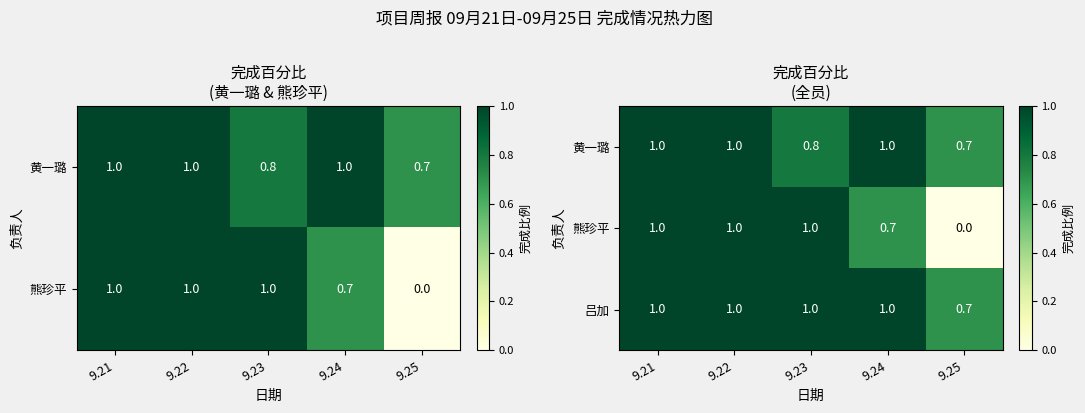

Which has a higher value, 9.22 or 9.23?

9.22